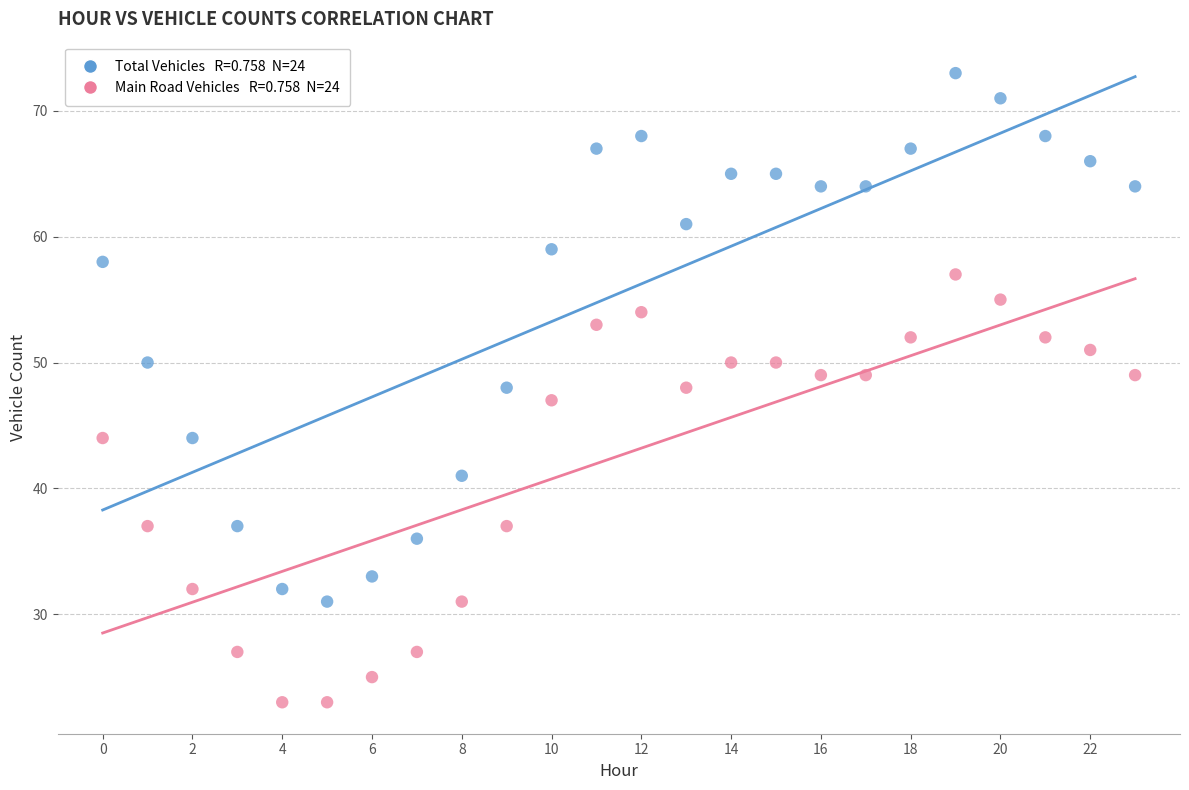

Across all data points, what is the range of Y values (max minus min)?

50